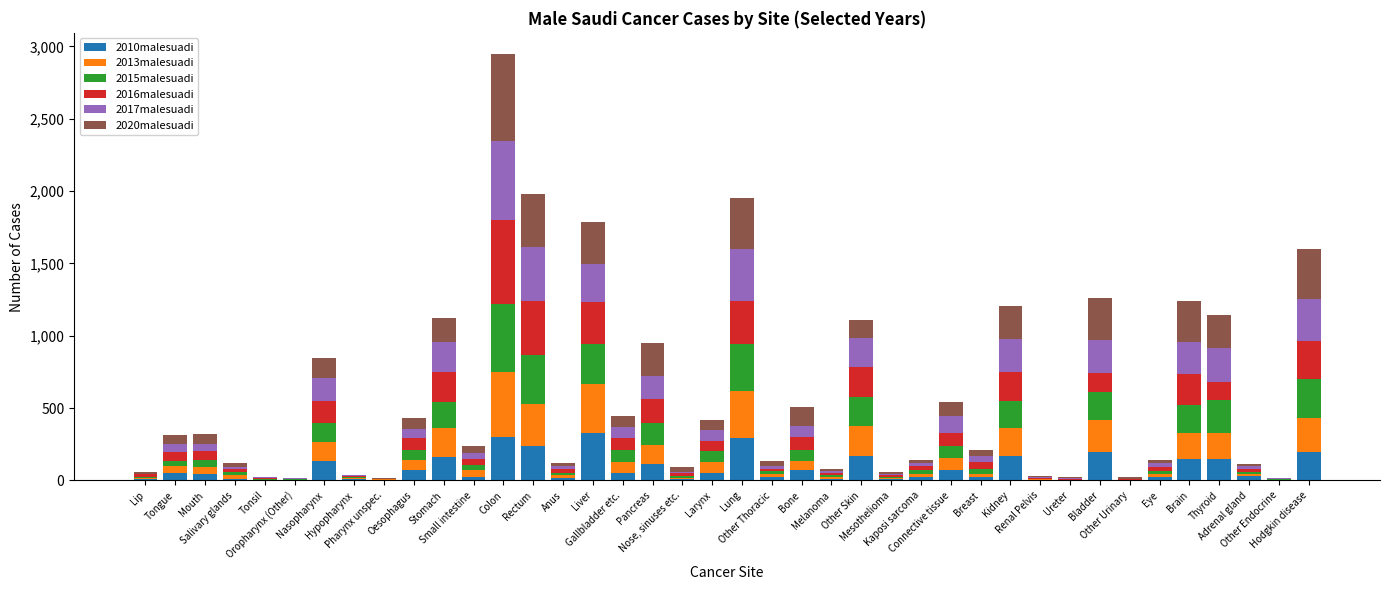

What is the maximum value for 2010malesuadi?

329